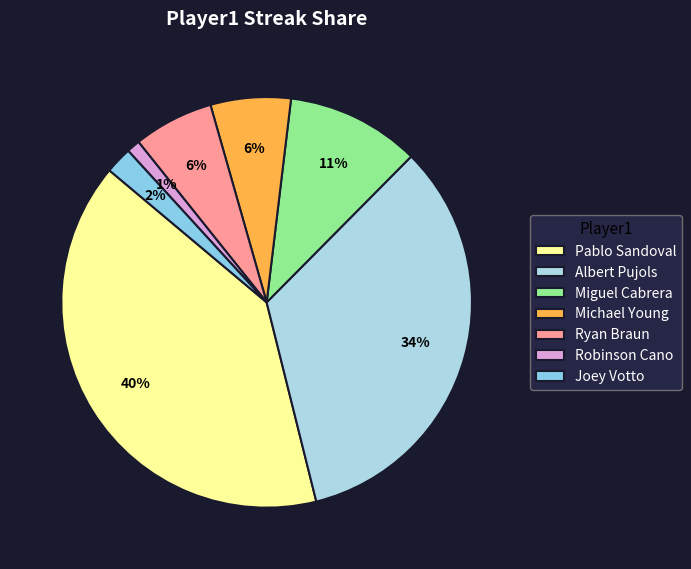

To the nearest percent, what portion does Robinson Cano represent?

1%